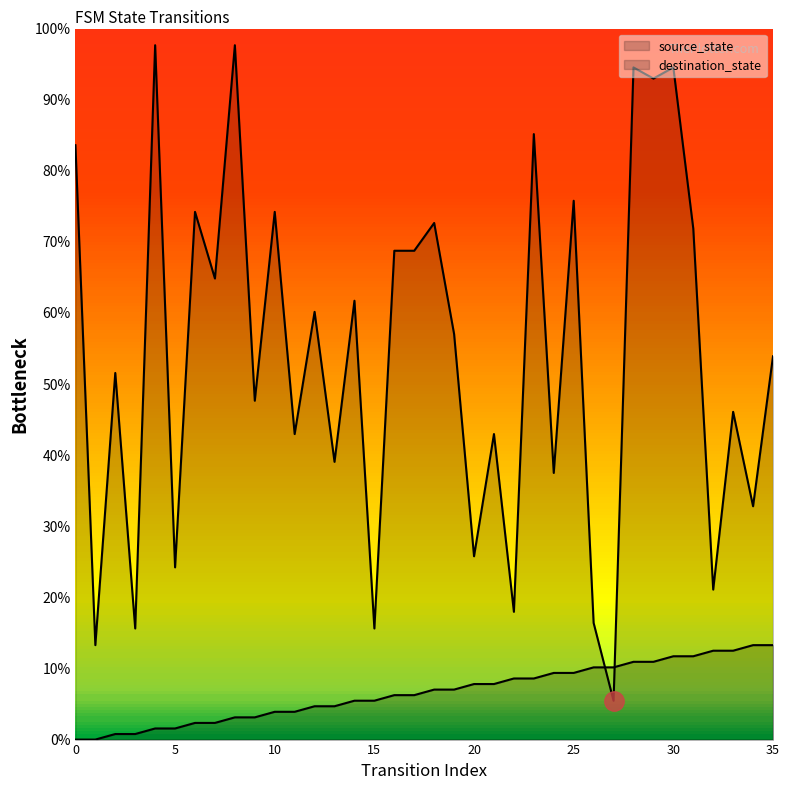

At which label does destination_state reach its peak?

4